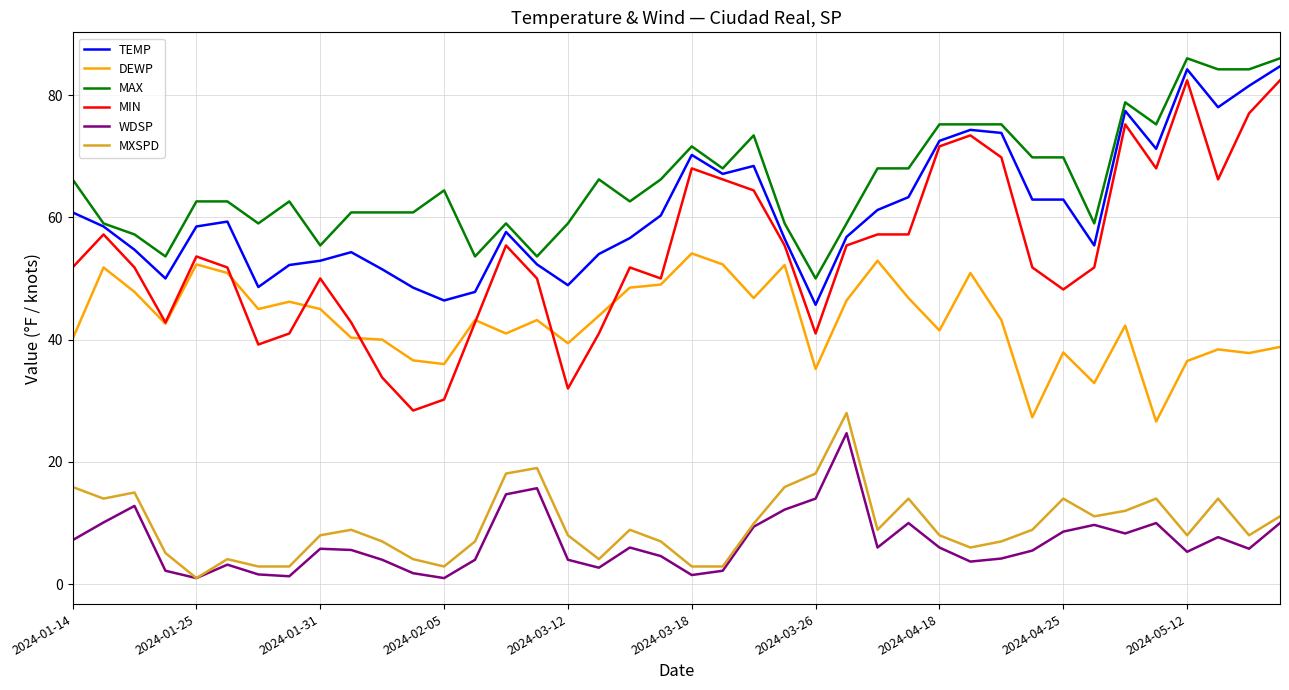

What is the minimum value for DEWP?

26.6